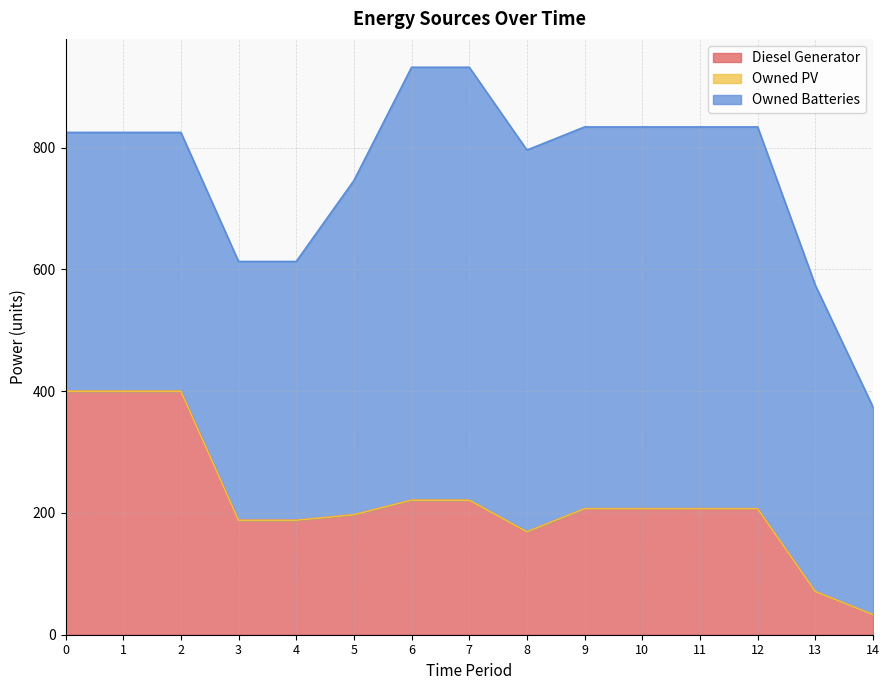

The value of Owned PV at 8 is 0. True or false?

True